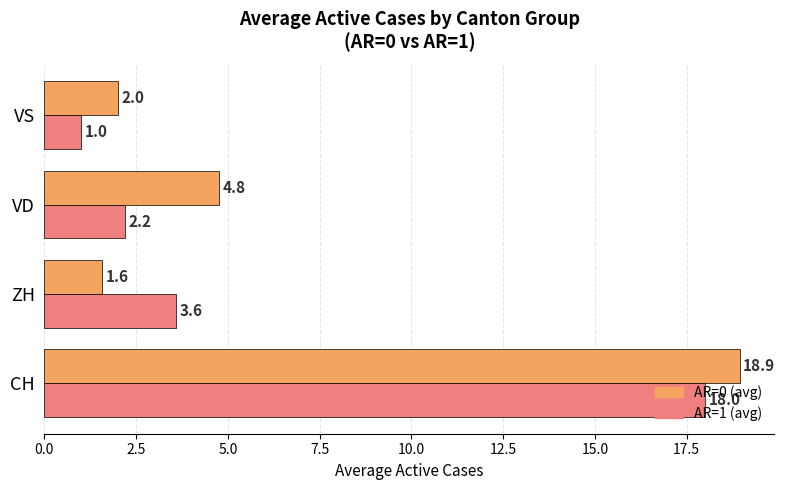

List the series in order of their overall mean, lowest first.

AR=1 (avg), AR=0 (avg)